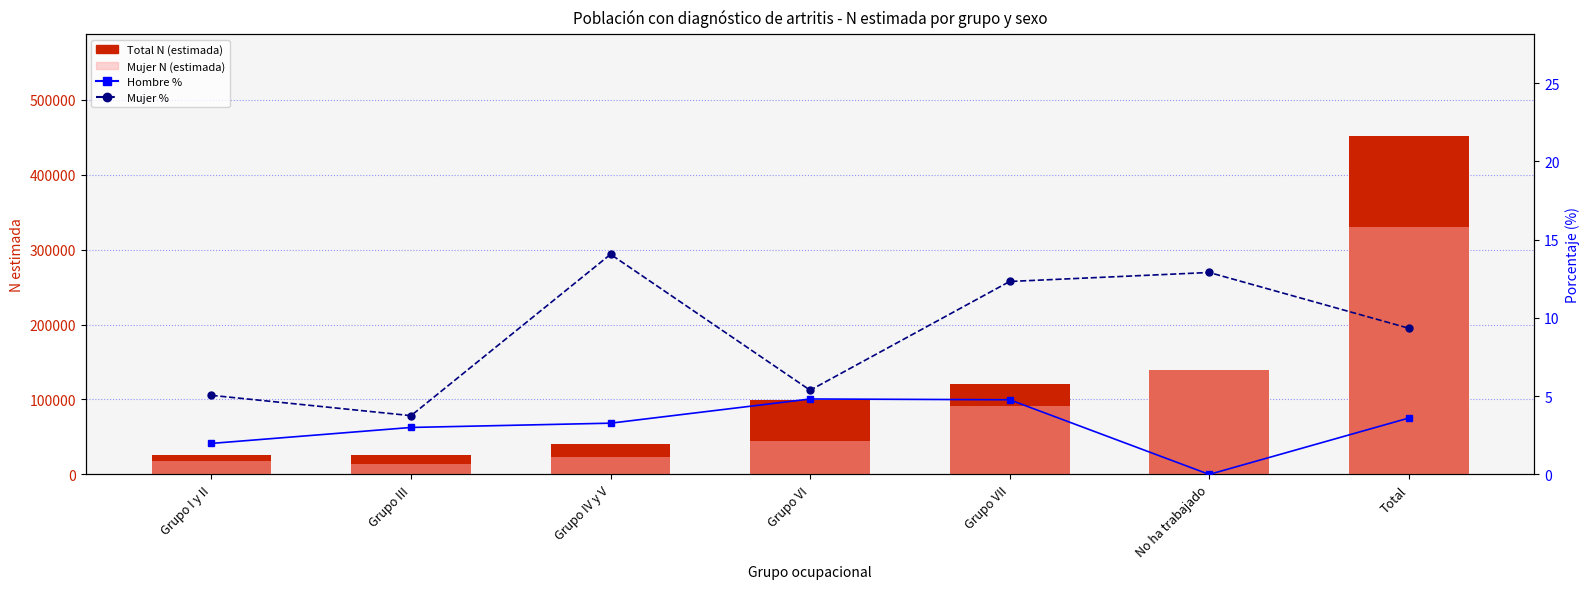

What is the total value across all series at Grupo VII?

241298.1